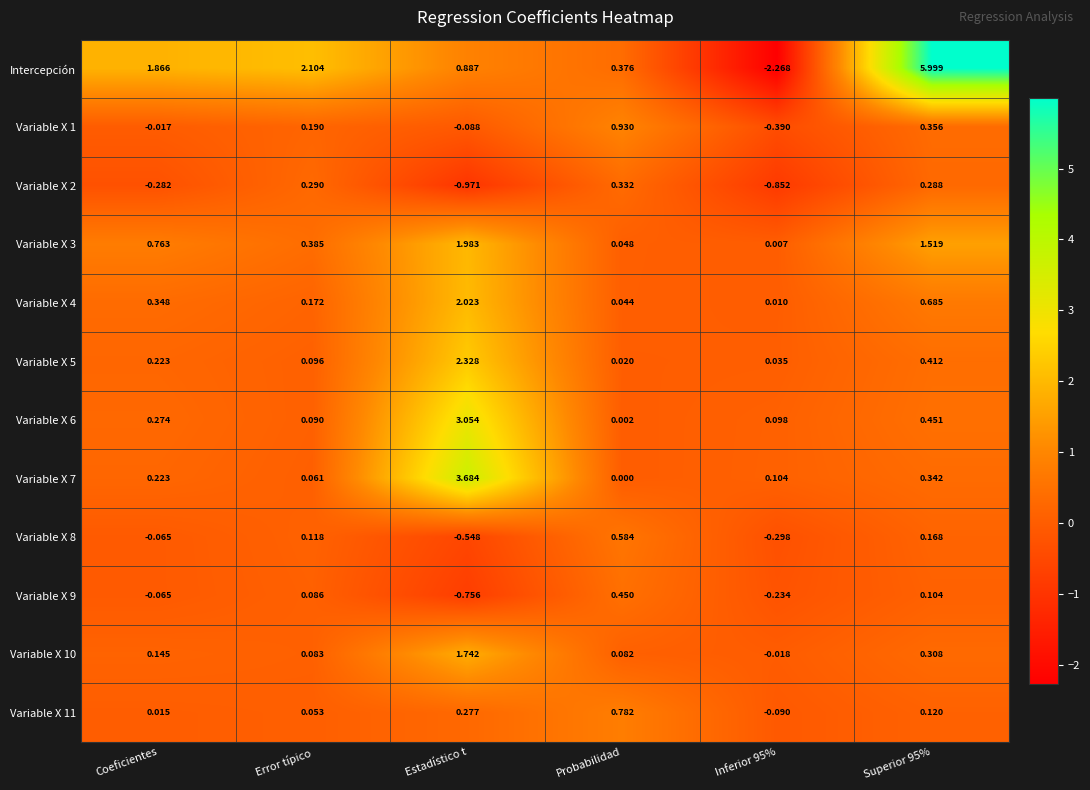

How many values in Intercepción are above zero?

5